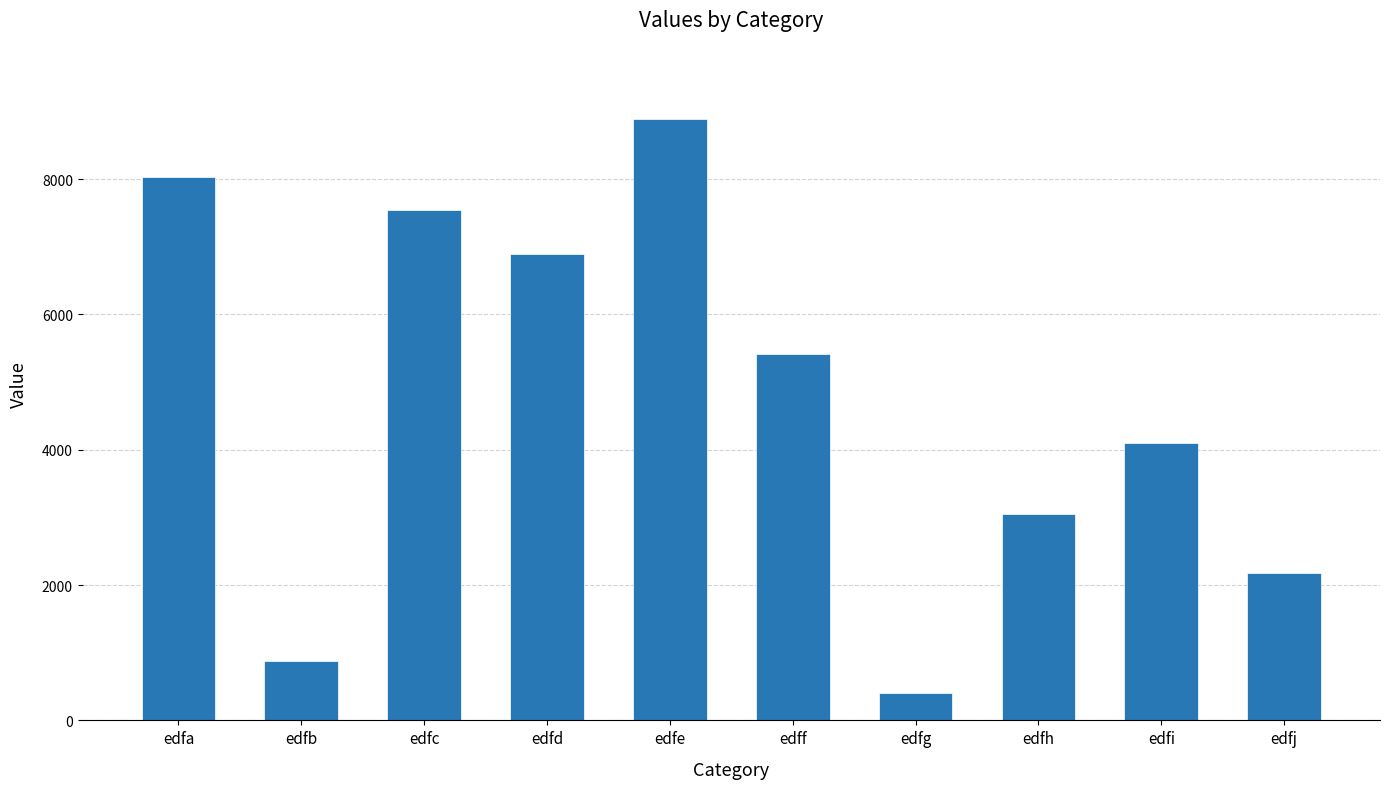

At which label does the data first exceed 5411?

edfa